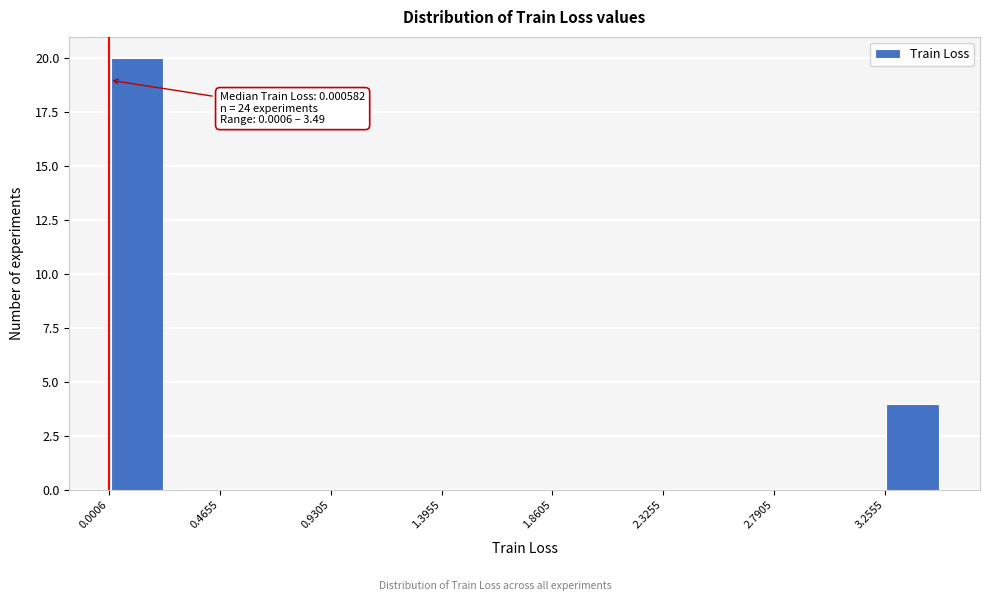

Which range on the x-axis has the tallest bar?

0.00 to 0.25